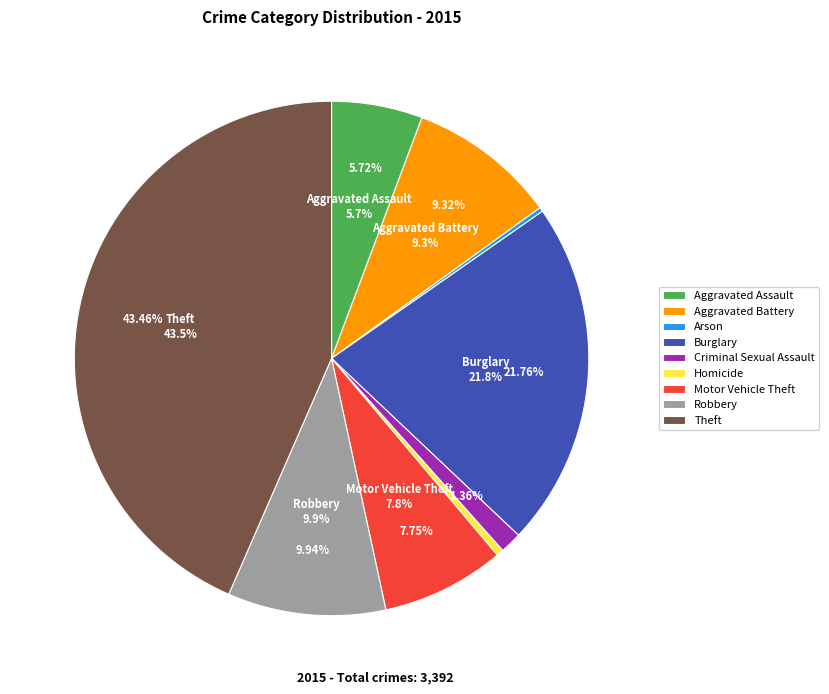

What is the ratio of the value at Motor Vehicle Theft to the value at Robbery?

0.8